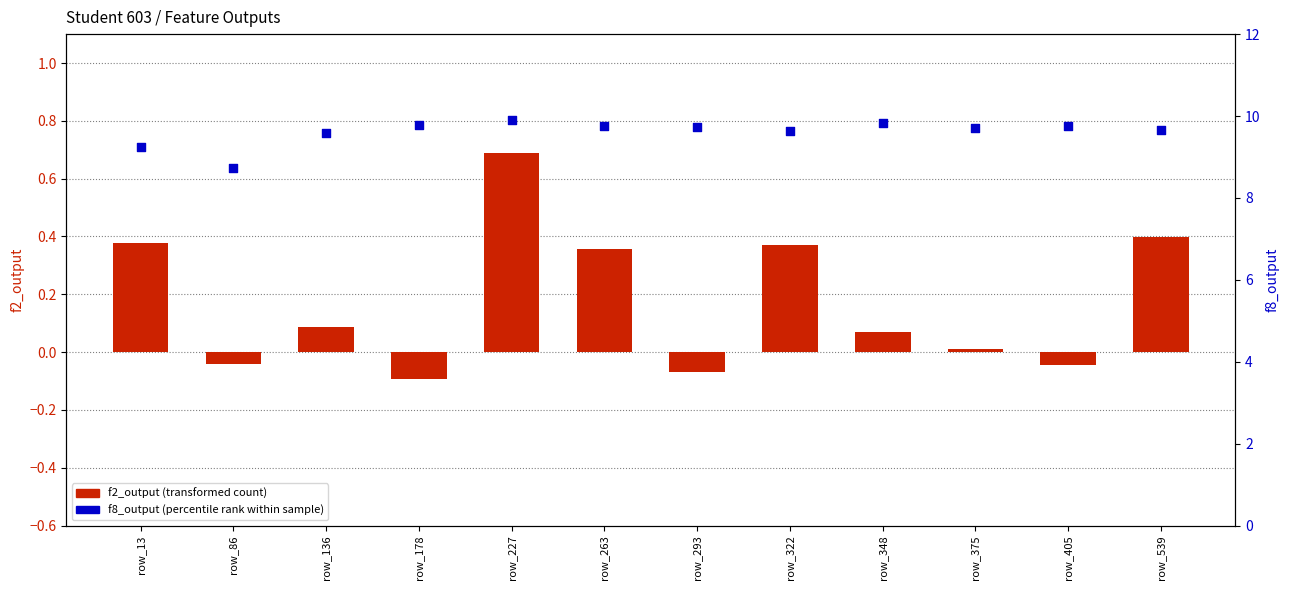

Which series contains the highest Y value?

f8_output (percentile)